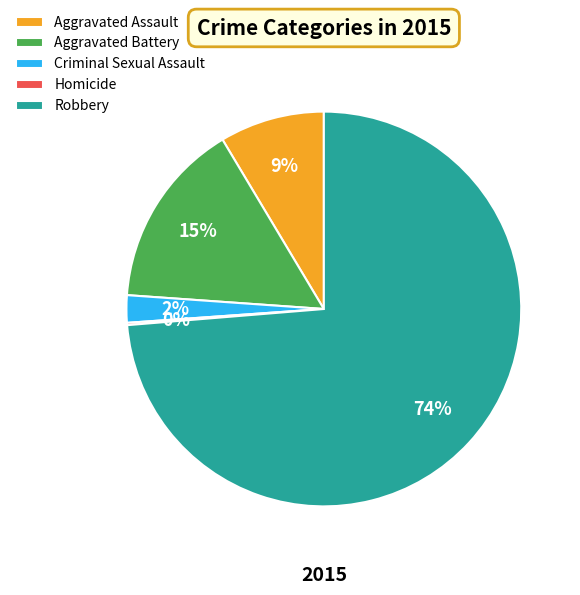

To the nearest percent, what is the average slice percentage?

20%